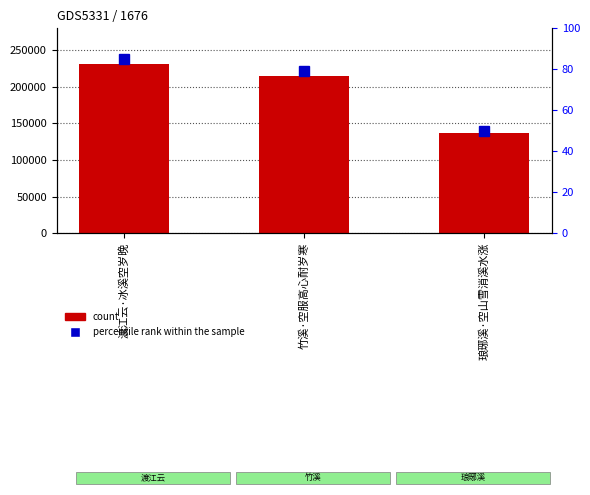

Are the bars grouped side by side (vs. stacked)?

Yes